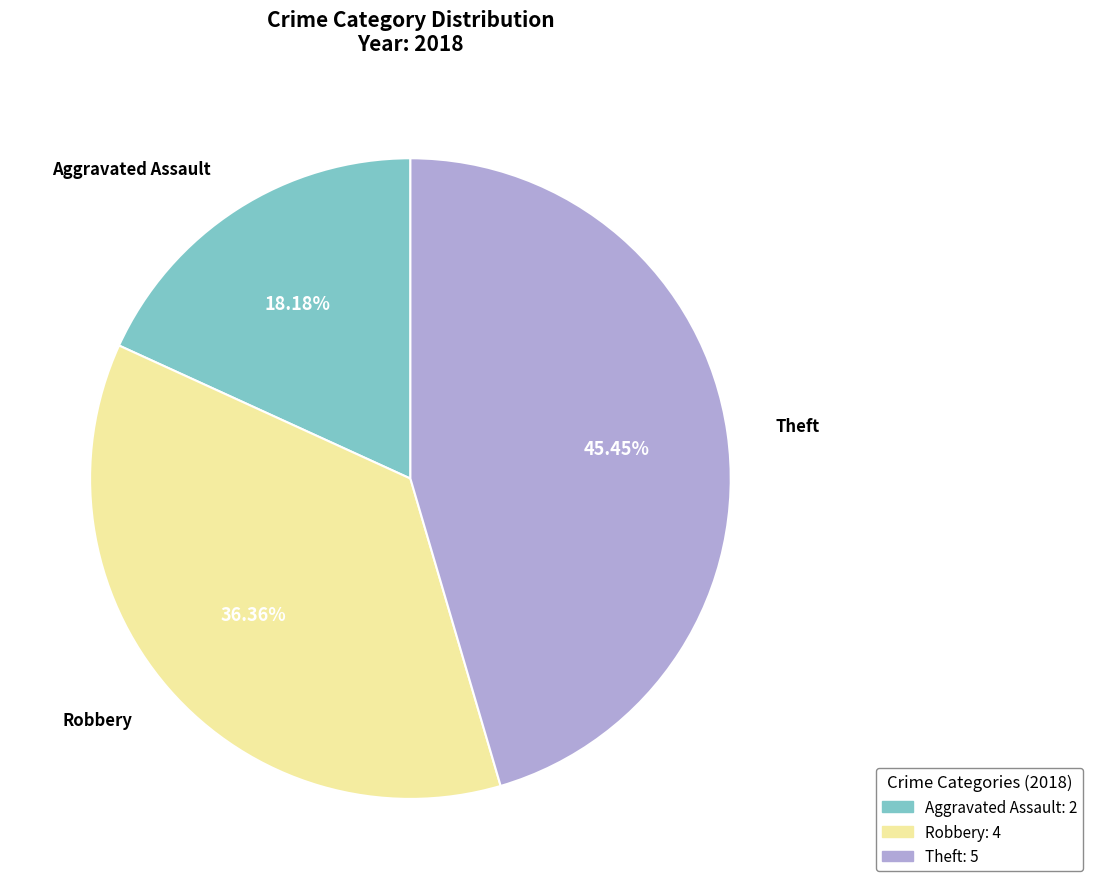

The Aggravated Assault slice represents 24% of the pie. True or false?

False